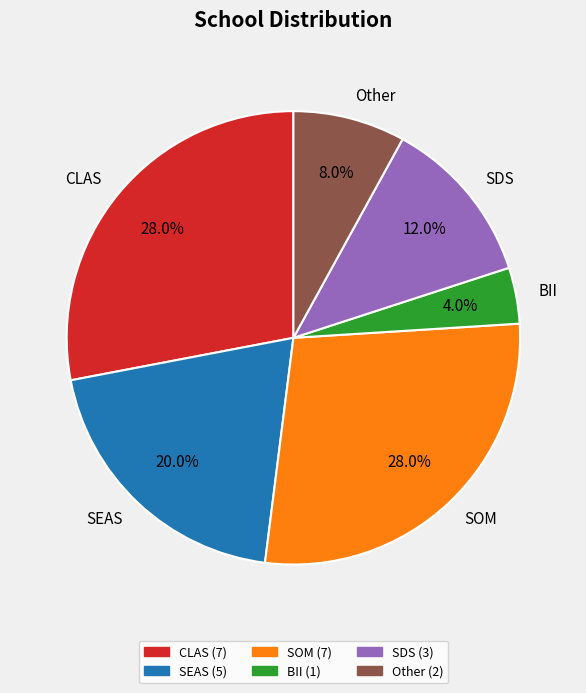

What is the ratio of the value at CLAS to the value at BII?

7.0